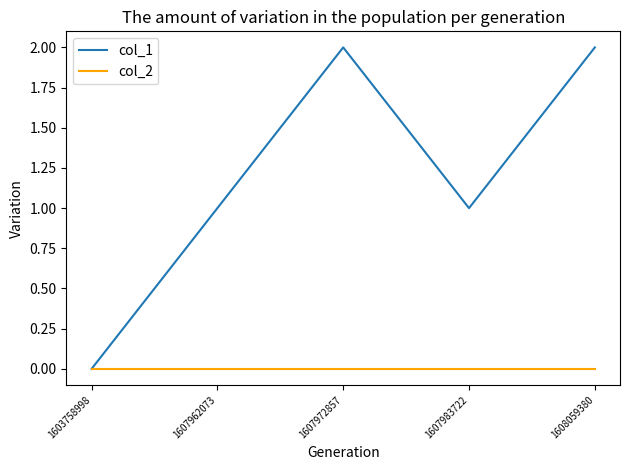

How many distinct data groups are displayed?

2